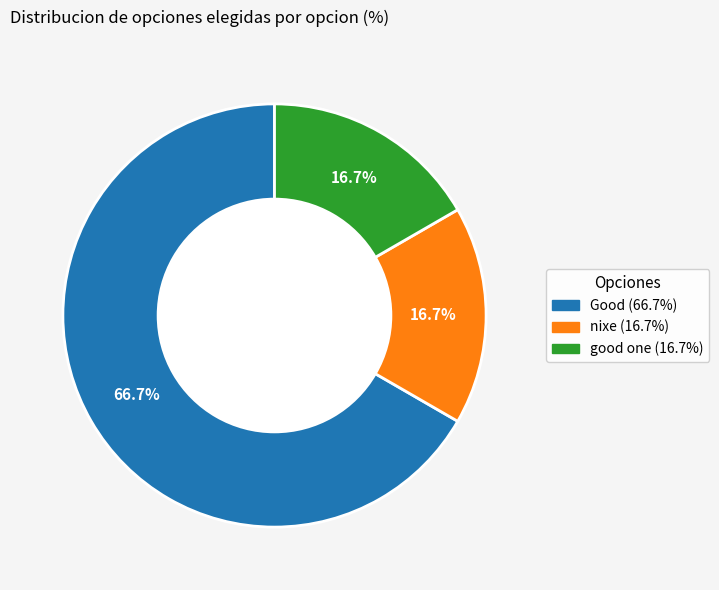

Is the sum of nixe and Good greater than half?

Yes